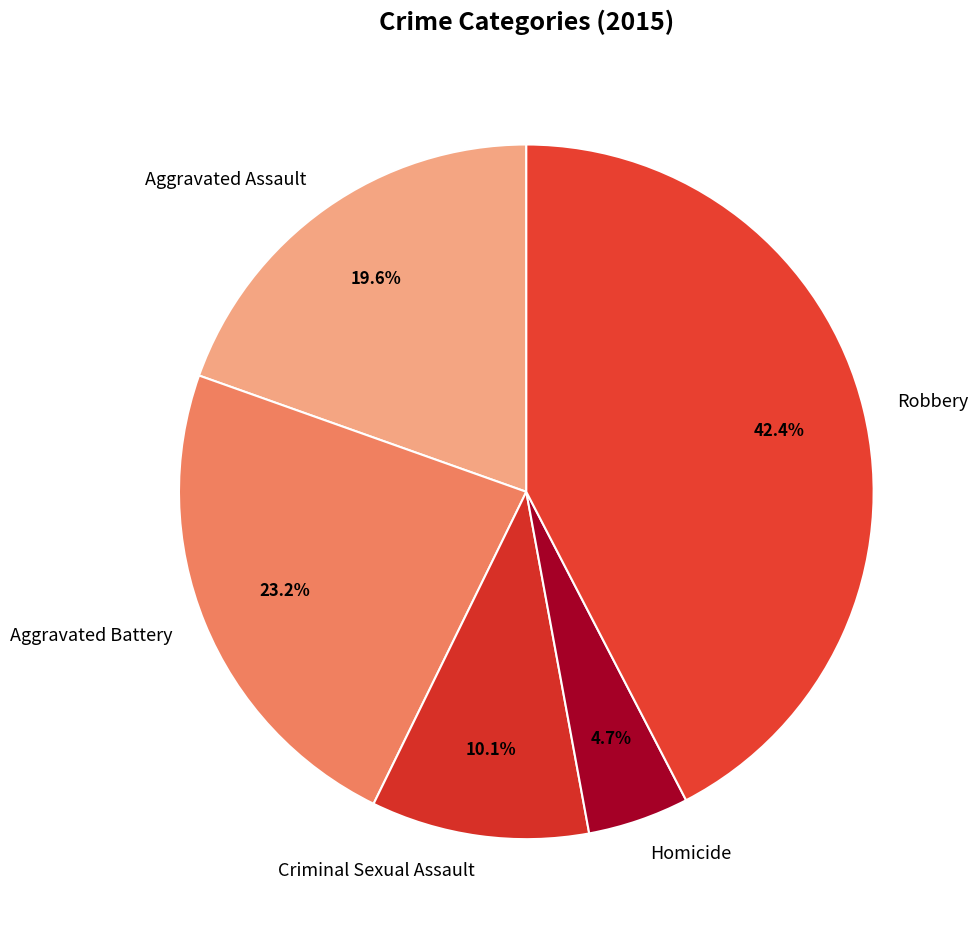

What percentage is the Aggravated Assault slice, to the nearest percent?

20%